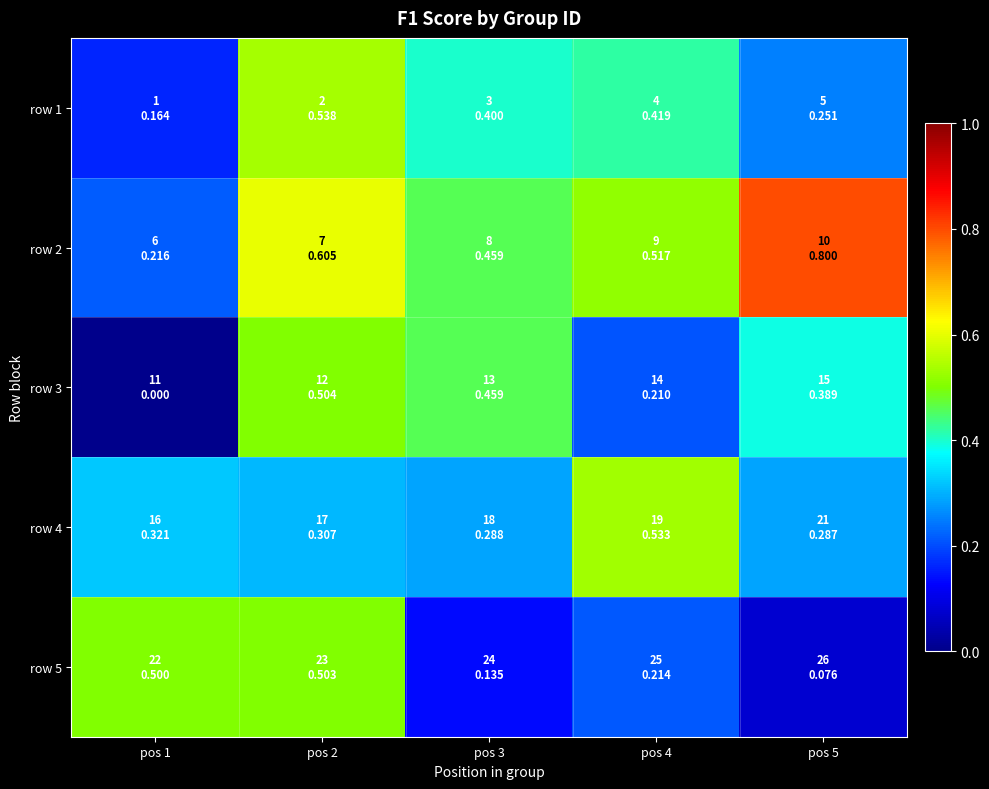

What is the spread (max minus min) of values at pos 3?

0.3